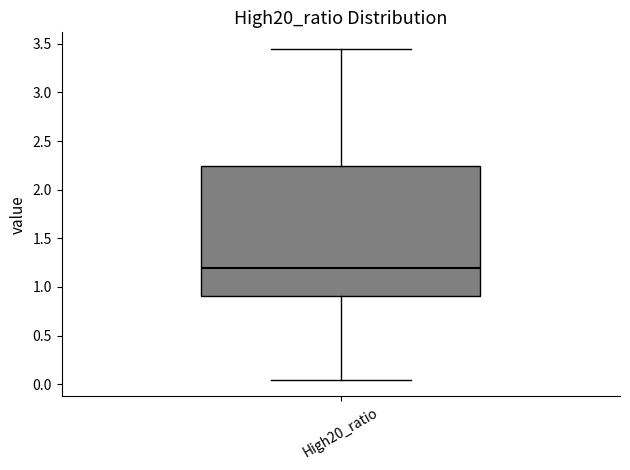

Read this box plot against the y-axis: the position of the median line, the range covered by the box, and the ends of both whiskers. The values are not printed on the chart, so give them approximately, as read against the axis.

median 1.20, box 0.90 to 2.25, whiskers 0.05 to 3.45